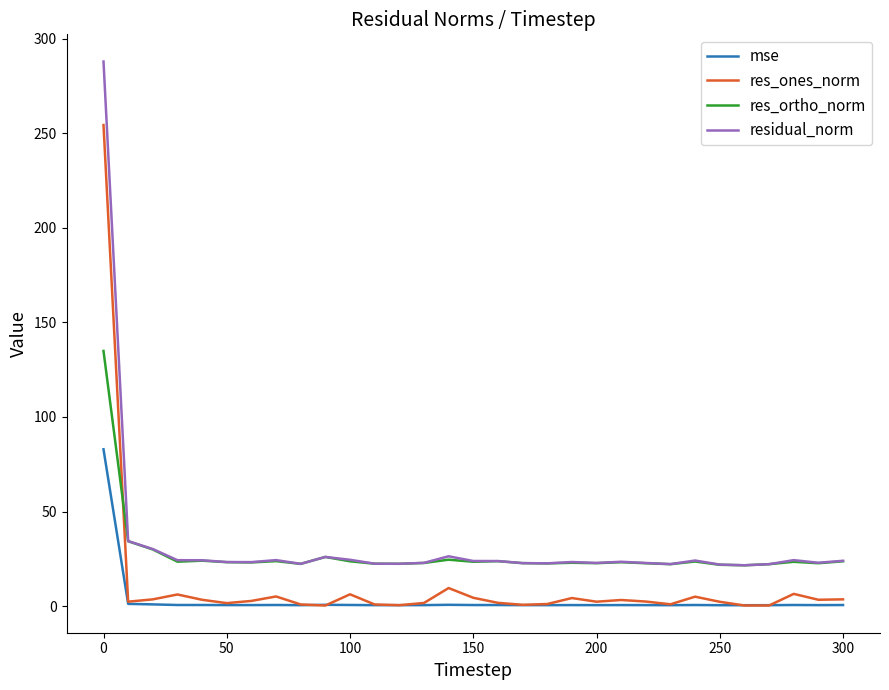

Which series has the largest total across all categories?

residual_norm